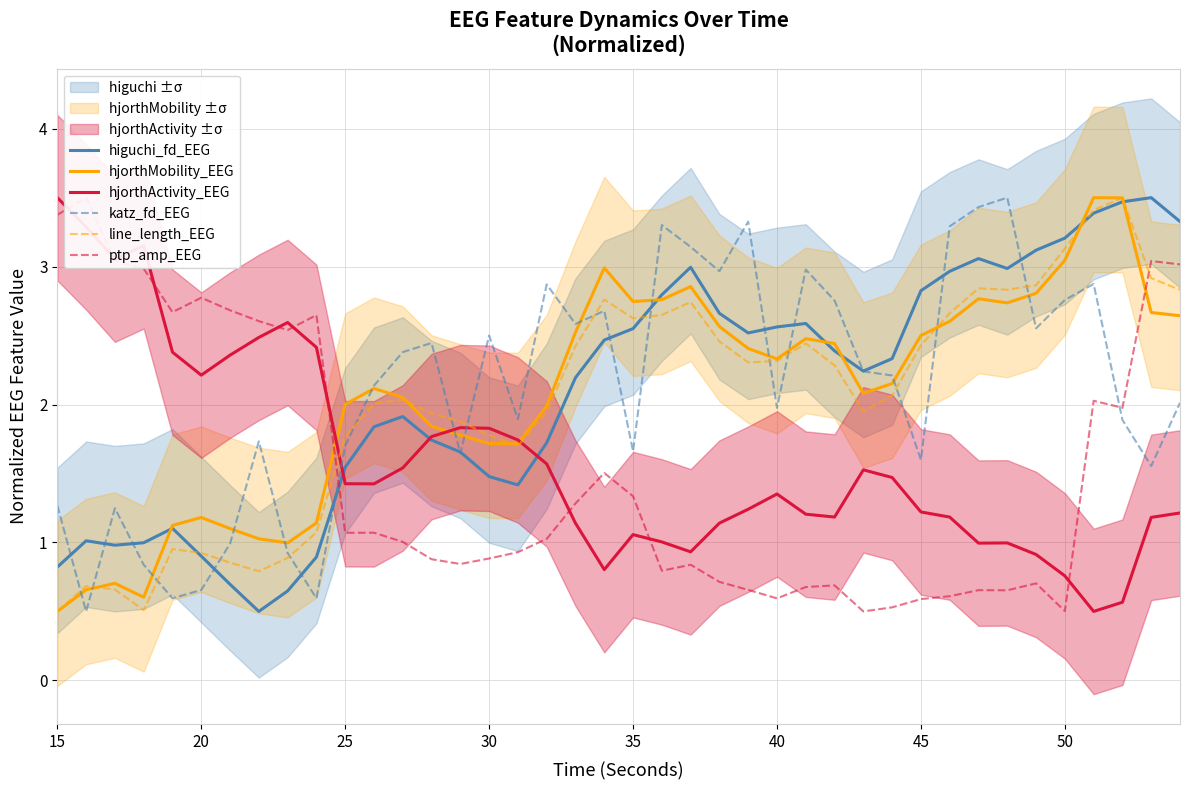

The value of hjorthMobility_EEG at 45 is 1.6. True or false?

False